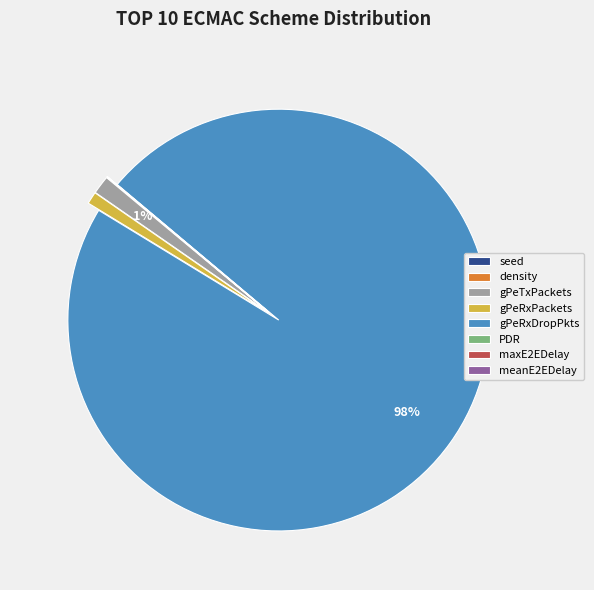

Is there a majority slice in this chart?

Yes